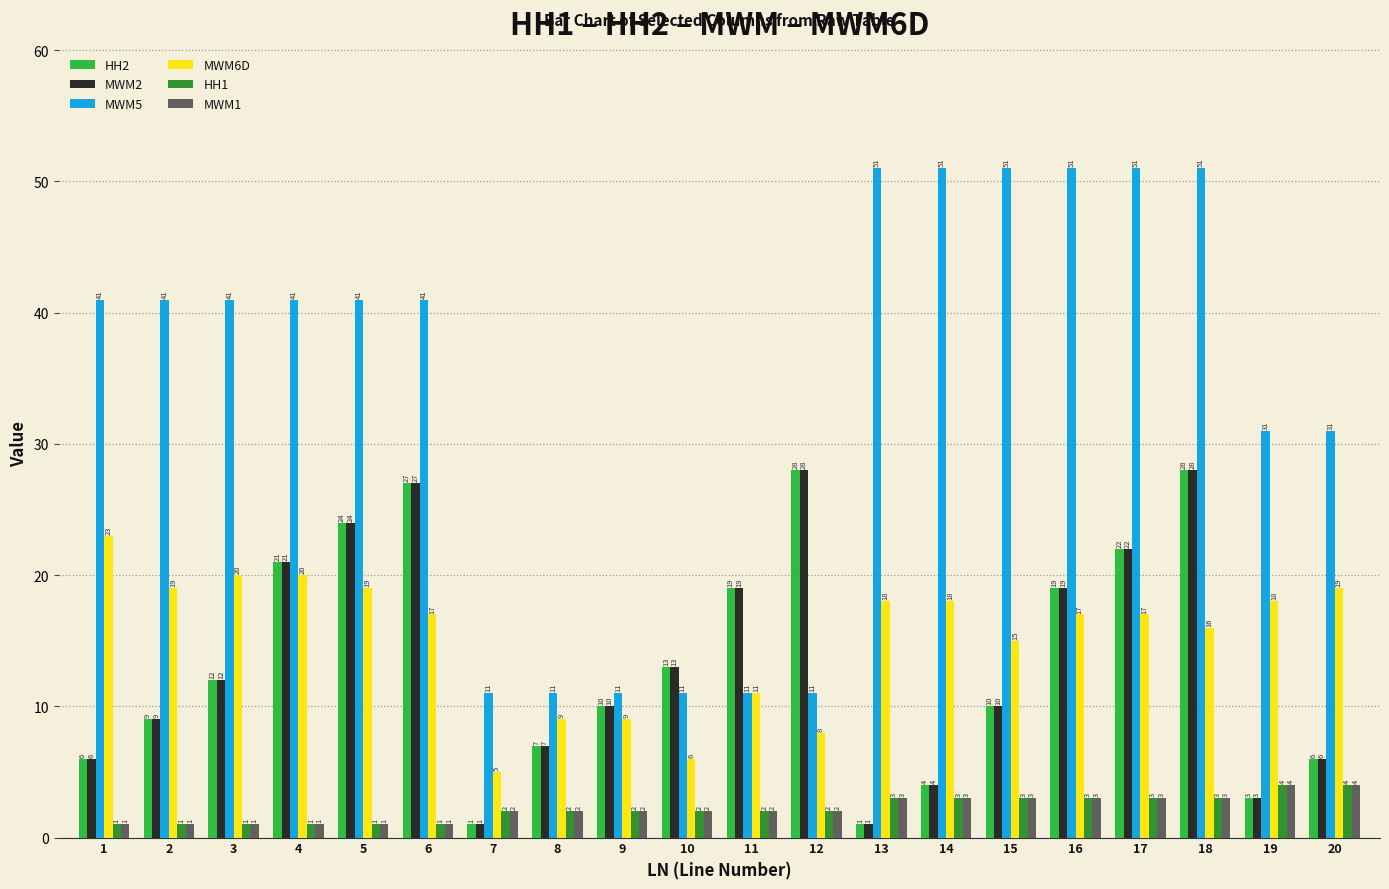

How many bars are there in total?

120